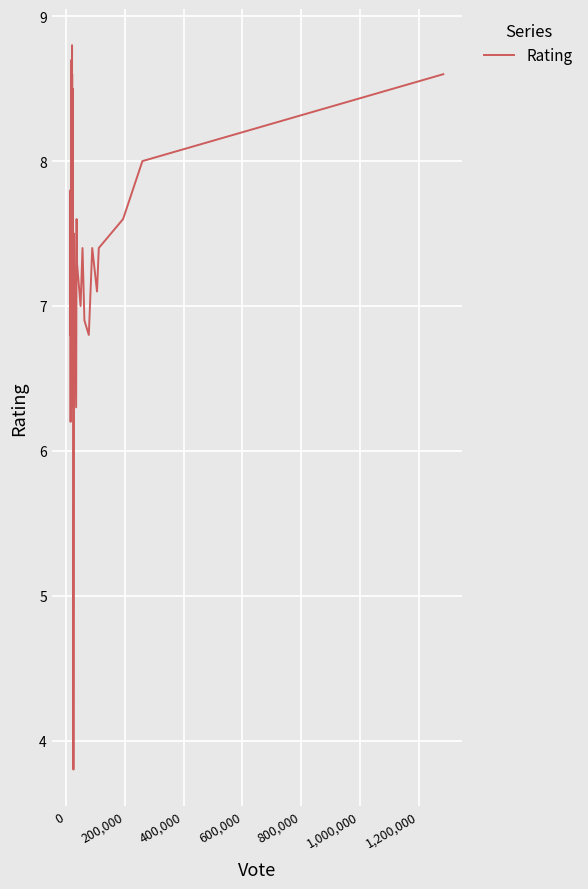

What is the minimum value shown in the chart?

3.8